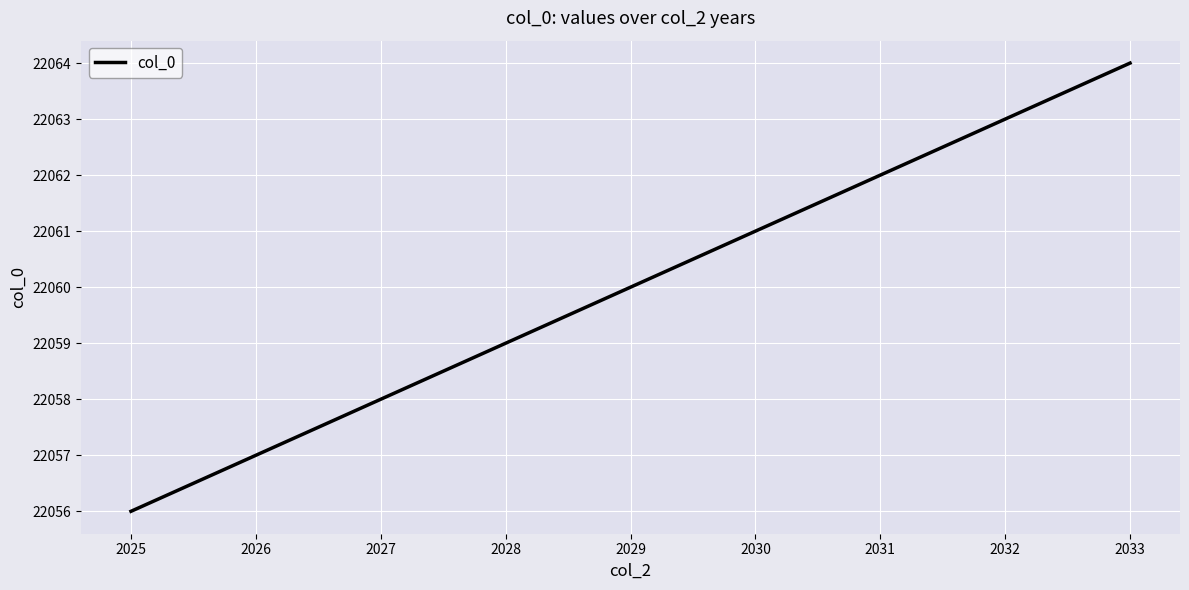

What is the difference between the maximum and second lowest values?

7